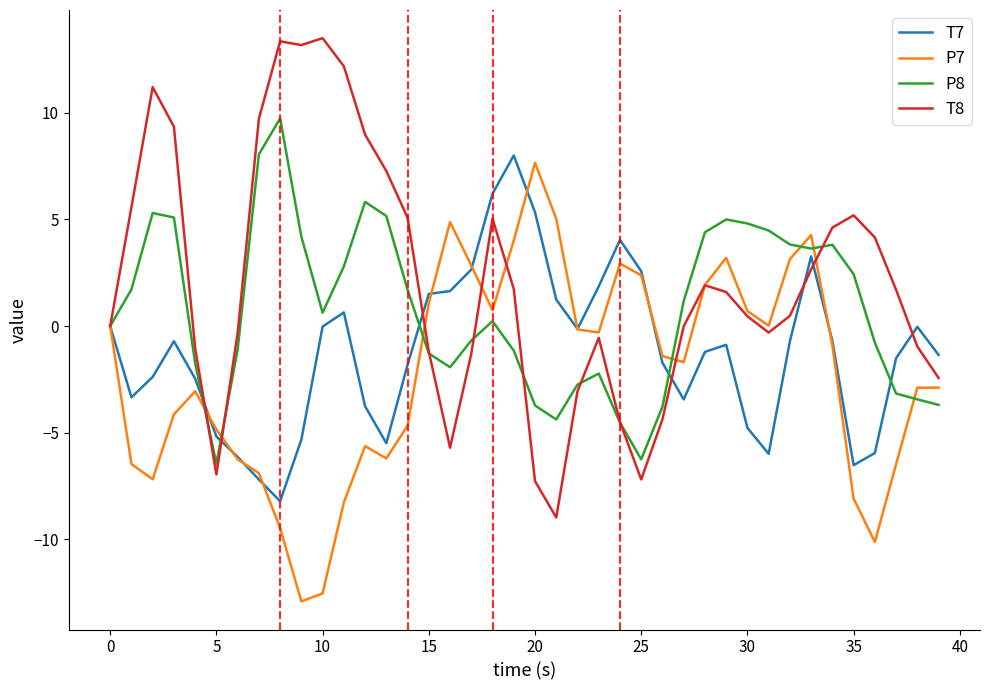

List the series in order of their overall mean, lowest first.

P7, T7, P8, T8